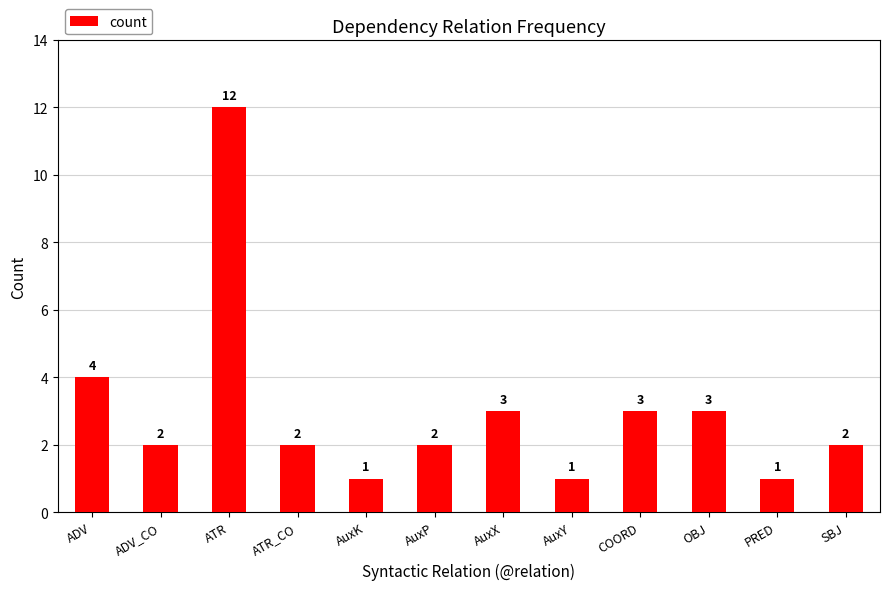

What is the value of the 5th bar from the left?

1